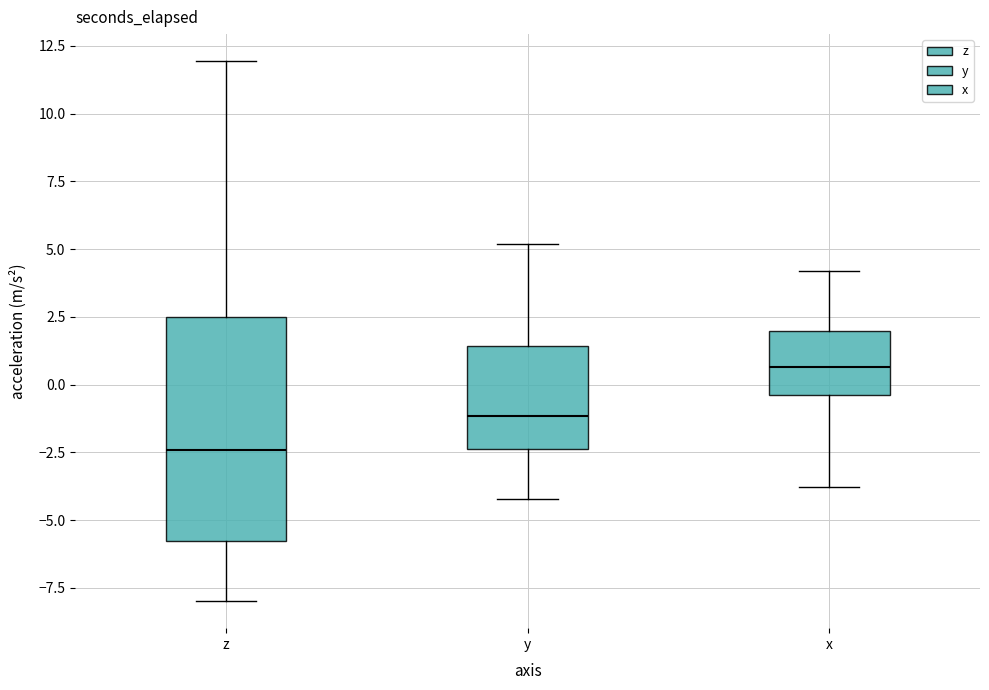

Comparing the boxes themselves (not the whiskers), which one is the tallest?

z